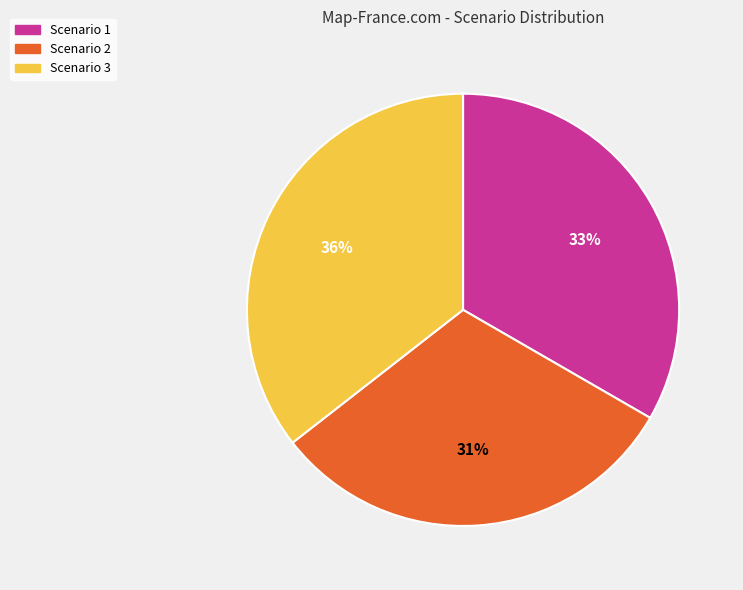

Count the number of slices in the pie.

3